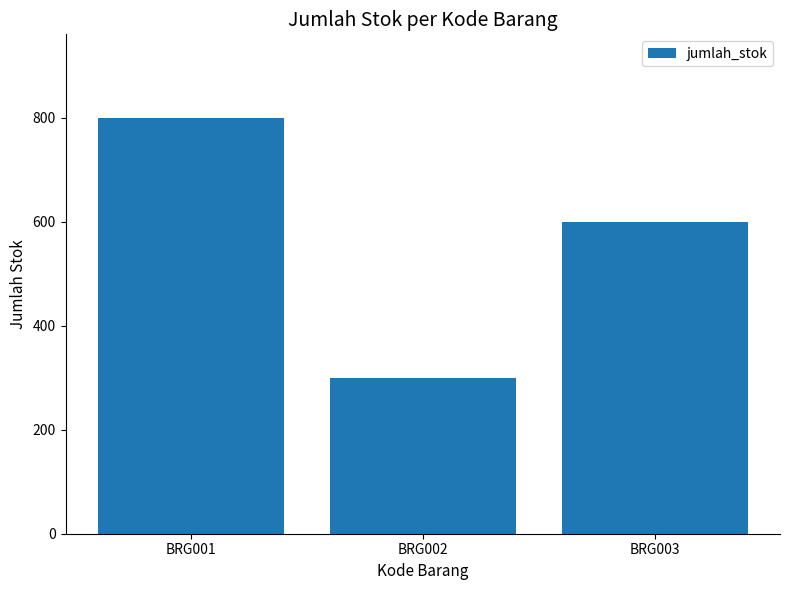

What is the difference between the maximum and minimum values?

500